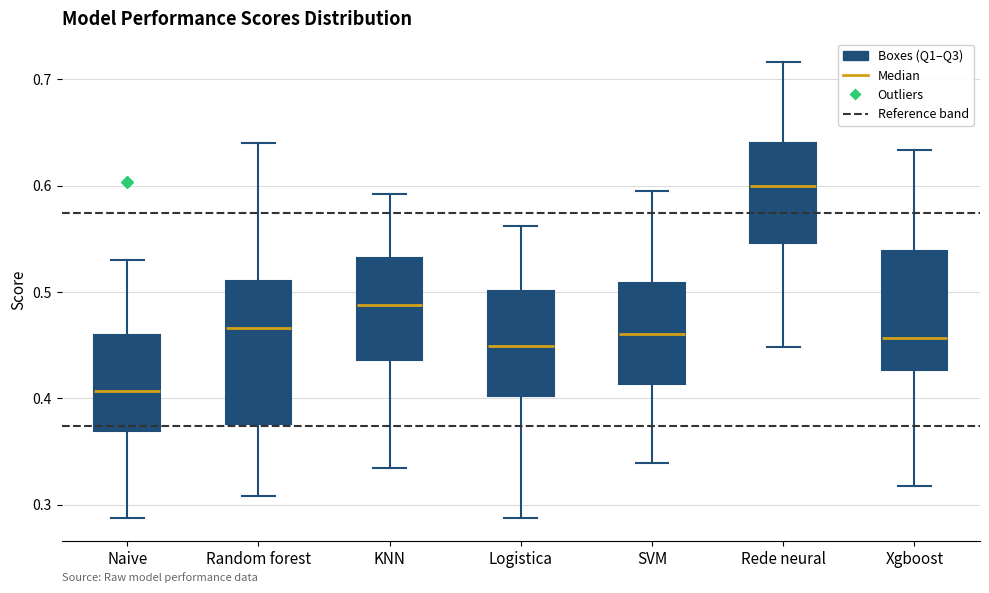

Reading left to right, read every box against the y-axis: the position of its median line, the range the box covers, and the ends of its whiskers. The values are not printed on the chart, so give them approximately, as read against the axis.

Naive: median 0.41, box 0.37 to 0.46, whiskers 0.29 to 0.53
Random forest: median 0.47, box 0.38 to 0.51, whiskers 0.31 to 0.64
KNN: median 0.49, box 0.44 to 0.53, whiskers 0.33 to 0.59
Logistica: median 0.45, box 0.40 to 0.50, whiskers 0.29 to 0.56
SVM: median 0.46, box 0.41 to 0.51, whiskers 0.34 to 0.60
Rede neural: median 0.60, box 0.55 to 0.64, whiskers 0.45 to 0.72
Xgboost: median 0.46, box 0.43 to 0.54, whiskers 0.32 to 0.63